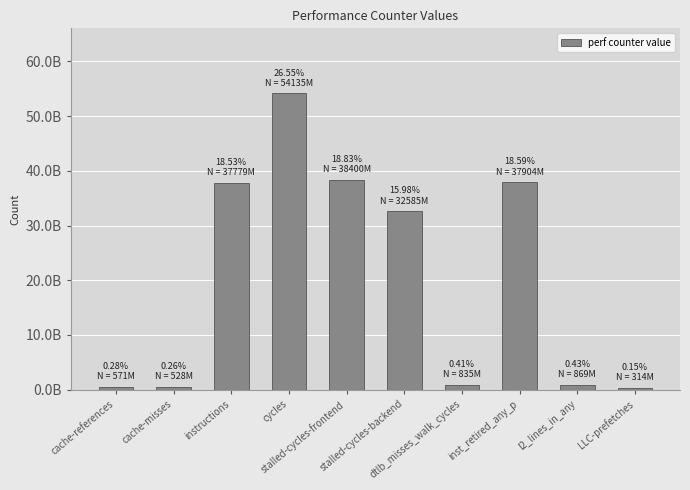

Reading left to right, what are all the values shown in this chart?

571582763	528195825	37779642479	54135795051	38400458881	32585455918	835609912	37904962533	869453761	314616762